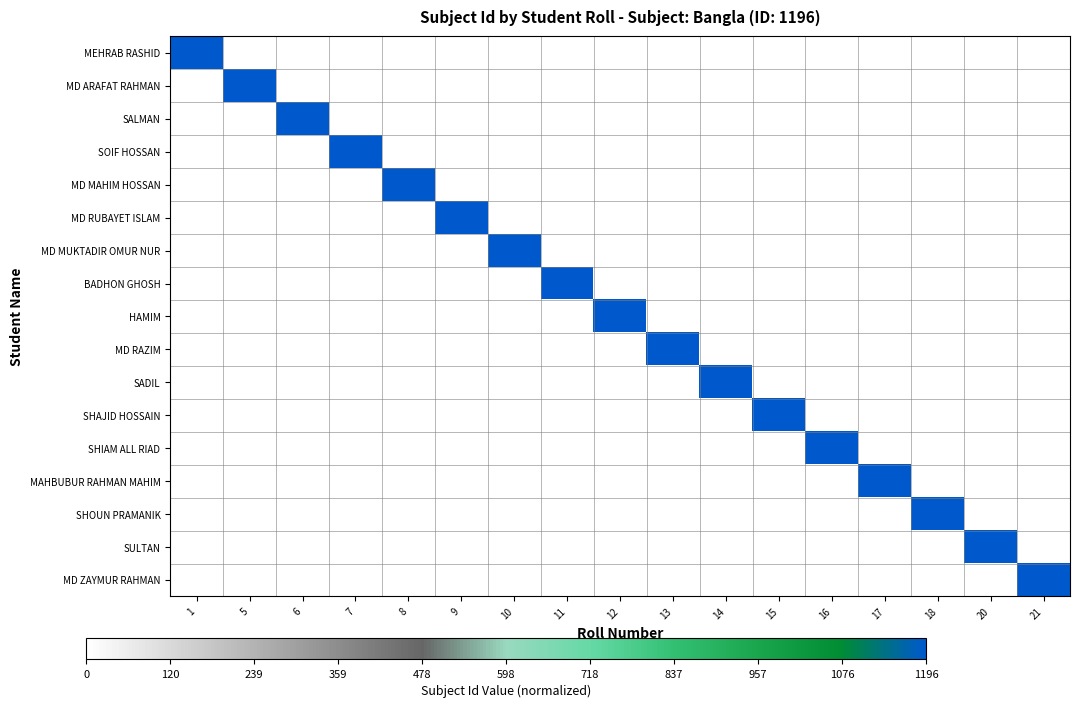

Reading right to left, extract all data points from this chart.

MEHRAB RASHID: 21=0	20=0	18=0	17=0	16=0	15=0	14=0	13=0	12=0	11=0	10=0	9=0	8=0	7=0	6=0	5=0	1=1
MD ARAFAT RAHMAN: 21=0	20=0	18=0	17=0	16=0	15=0	14=0	13=0	12=0	11=0	10=0	9=0	8=0	7=0	6=0	5=1	1=0
SALMAN: 21=0	20=0	18=0	17=0	16=0	15=0	14=0	13=0	12=0	11=0	10=0	9=0	8=0	7=0	6=1	5=0	1=0
SOIF HOSSAN: 21=0	20=0	18=0	17=0	16=0	15=0	14=0	13=0	12=0	11=0	10=0	9=0	8=0	7=1	6=0	5=0	1=0
MD MAHIM HOSSAN: 21=0	20=0	18=0	17=0	16=0	15=0	14=0	13=0	12=0	11=0	10=0	9=0	8=1	7=0	6=0	5=0	1=0
MD RUBAYET ISLAM: 21=0	20=0	18=0	17=0	16=0	15=0	14=0	13=0	12=0	11=0	10=0	9=1	8=0	7=0	6=0	5=0	1=0
MD MUKTADIR OMUR NUR: 21=0	20=0	18=0	17=0	16=0	15=0	14=0	13=0	12=0	11=0	10=1	9=0	8=0	7=0	6=0	5=0	1=0
BADHON GHOSH: 21=0	20=0	18=0	17=0	16=0	15=0	14=0	13=0	12=0	11=1	10=0	9=0	8=0	7=0	6=0	5=0	1=0
HAMIM: 21=0	20=0	18=0	17=0	16=0	15=0	14=0	13=0	12=1	11=0	10=0	9=0	8=0	7=0	6=0	5=0	1=0
MD RAZIM: 21=0	20=0	18=0	17=0	16=0	15=0	14=0	13=1	12=0	11=0	10=0	9=0	8=0	7=0	6=0	5=0	1=0
SADIL: 21=0	20=0	18=0	17=0	16=0	15=0	14=1	13=0	12=0	11=0	10=0	9=0	8=0	7=0	6=0	5=0	1=0
SHAJID HOSSAIN: 21=0	20=0	18=0	17=0	16=0	15=1	14=0	13=0	12=0	11=0	10=0	9=0	8=0	7=0	6=0	5=0	1=0
SHIAM ALL RIAD: 21=0	20=0	18=0	17=0	16=1	15=0	14=0	13=0	12=0	11=0	10=0	9=0	8=0	7=0	6=0	5=0	1=0
MAHBUBUR RAHMAN MAHIM: 21=0	20=0	18=0	17=1	16=0	15=0	14=0	13=0	12=0	11=0	10=0	9=0	8=0	7=0	6=0	5=0	1=0
SHOUN PRAMANIK: 21=0	20=0	18=1	17=0	16=0	15=0	14=0	13=0	12=0	11=0	10=0	9=0	8=0	7=0	6=0	5=0	1=0
SULTAN: 21=0	20=1	18=0	17=0	16=0	15=0	14=0	13=0	12=0	11=0	10=0	9=0	8=0	7=0	6=0	5=0	1=0
MD ZAYMUR RAHMAN: 21=1	20=0	18=0	17=0	16=0	15=0	14=0	13=0	12=0	11=0	10=0	9=0	8=0	7=0	6=0	5=0	1=0